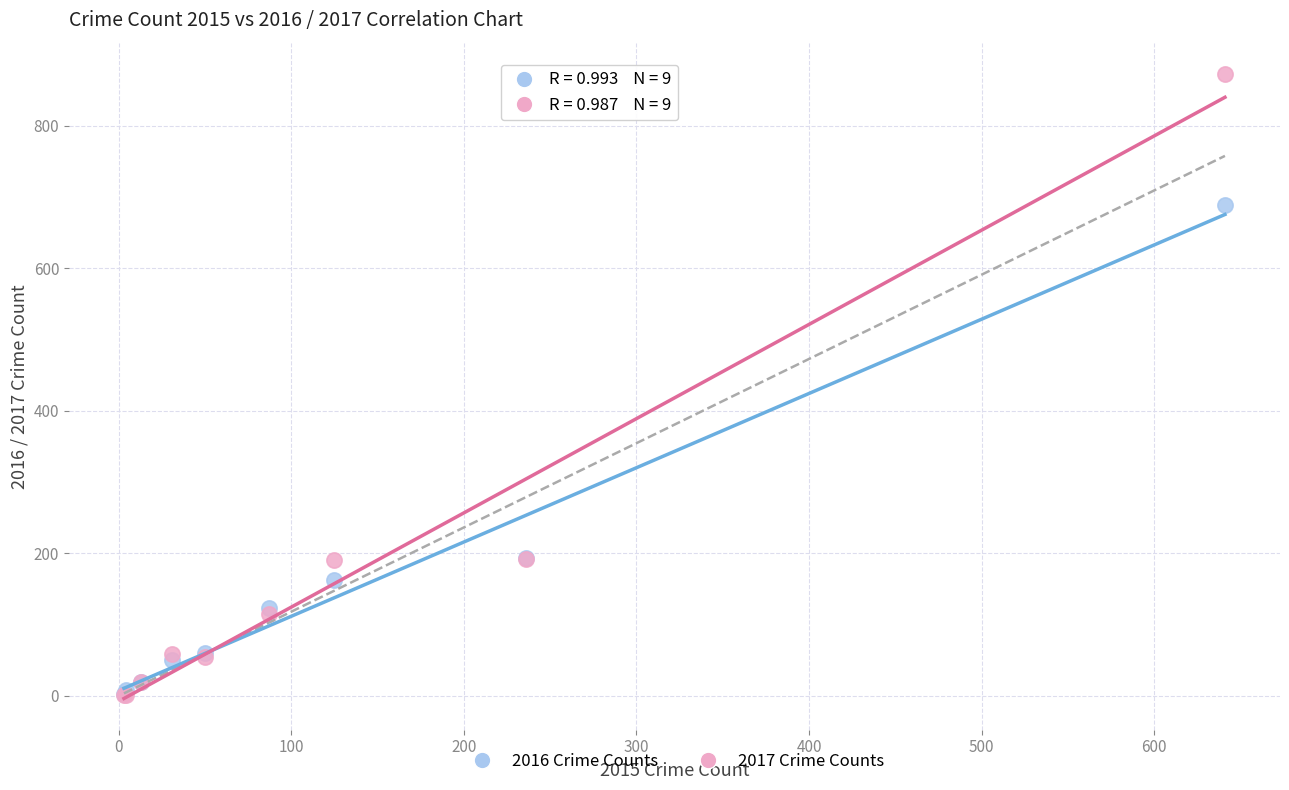

What are all the series names shown in the legend?

2016 Crime Counts, 2017 Crime Counts